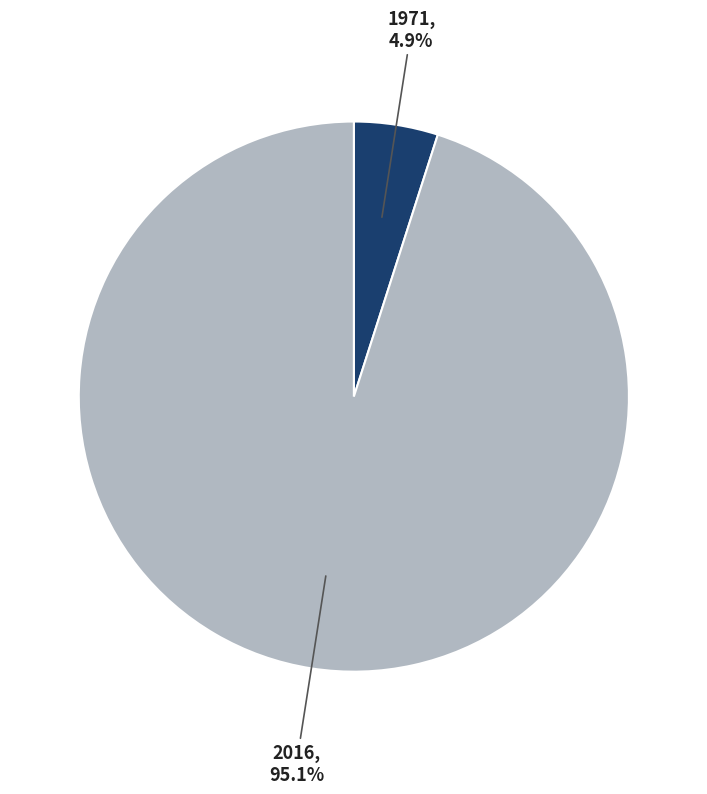

Does any single category account for the majority?

Yes